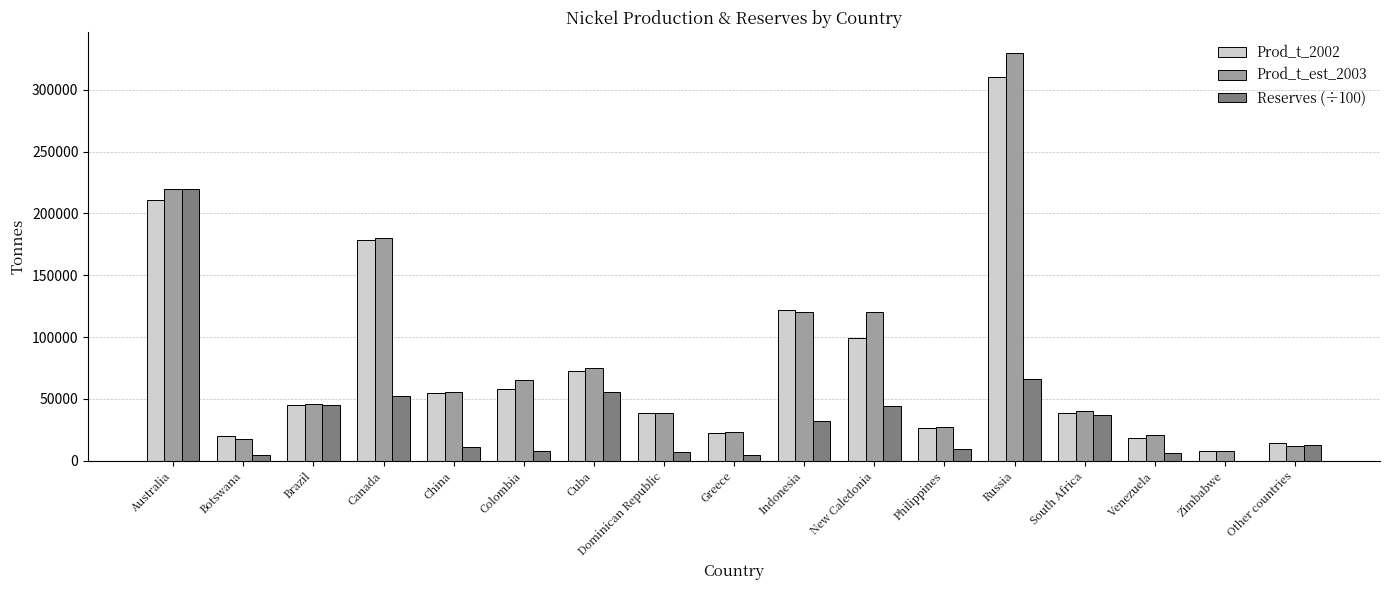

How many series are shown in this chart?

3